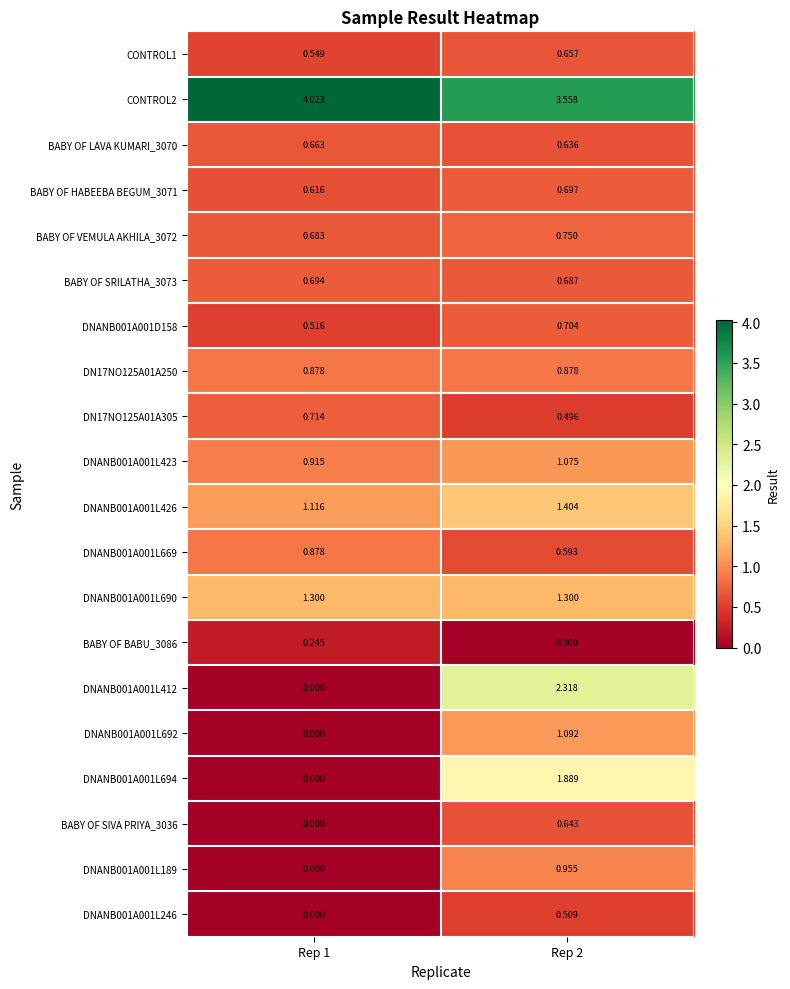

Is the value of DN17NO125A01A250 at Rep 1 greater than the value of BABY OF SRILATHA_3073 at Rep 1?

Yes